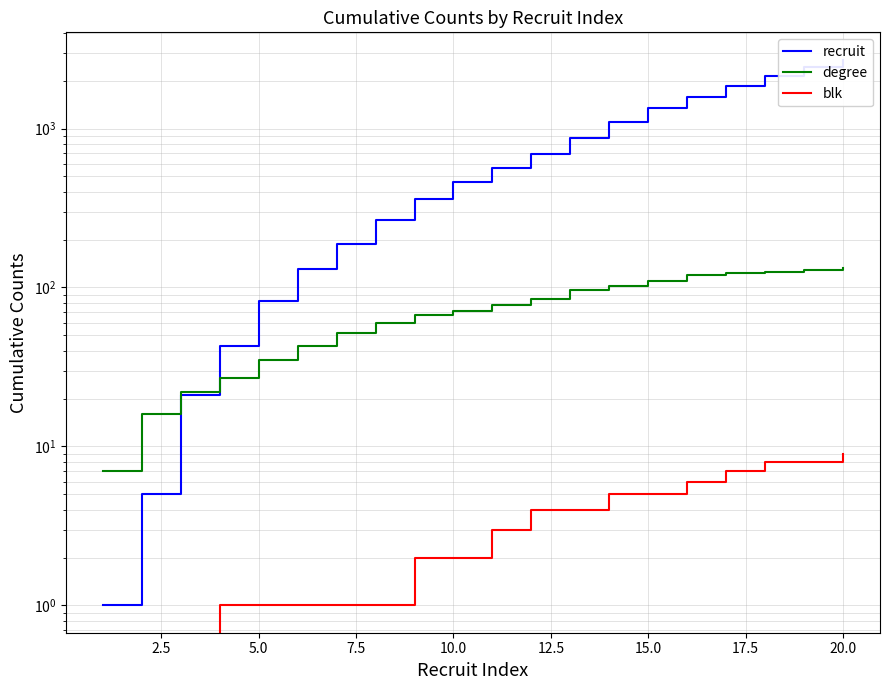

True or false: recruit has more than 0 interior local peaks.

False